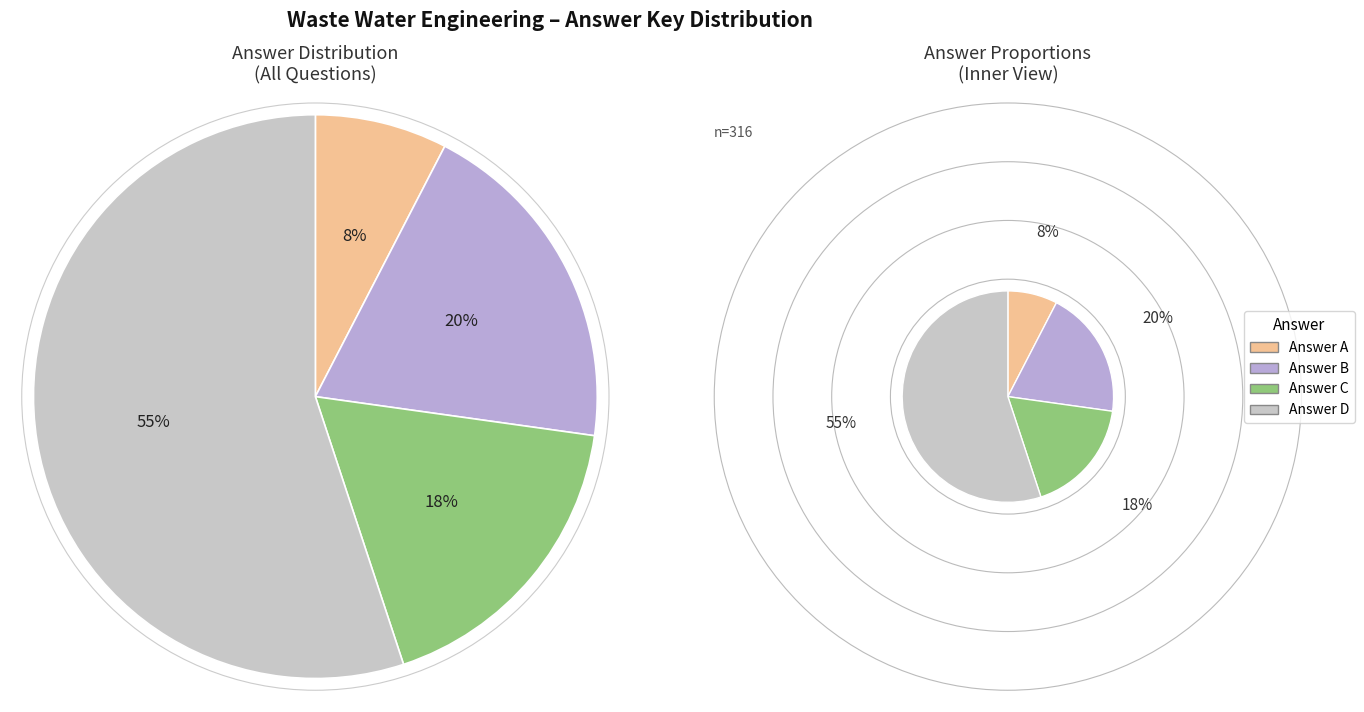

Between D and B, which is larger?

D